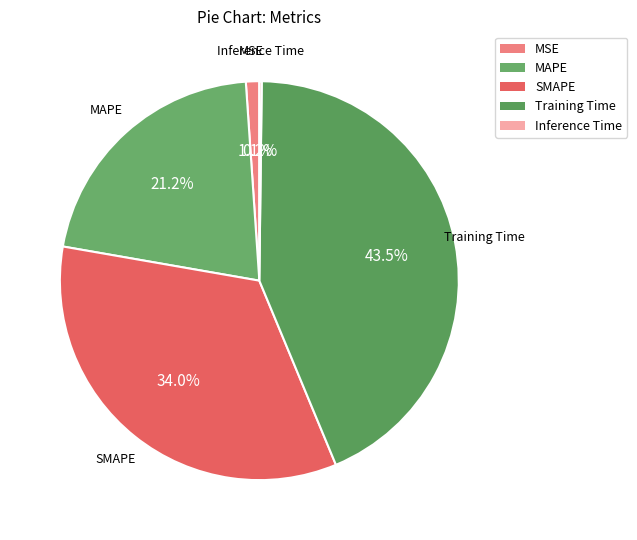

How much of the chart is everything except Training Time?

56.5%